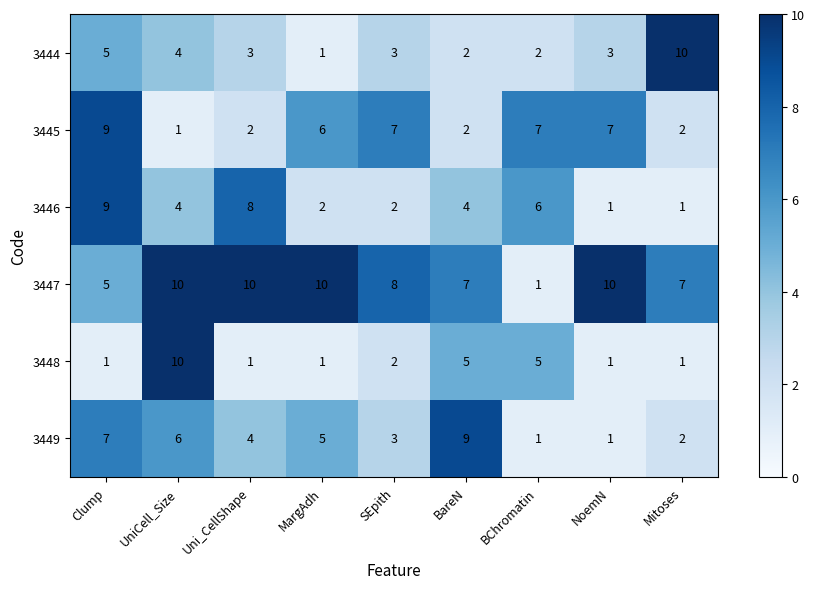

Count the number of categories in the chart.

9